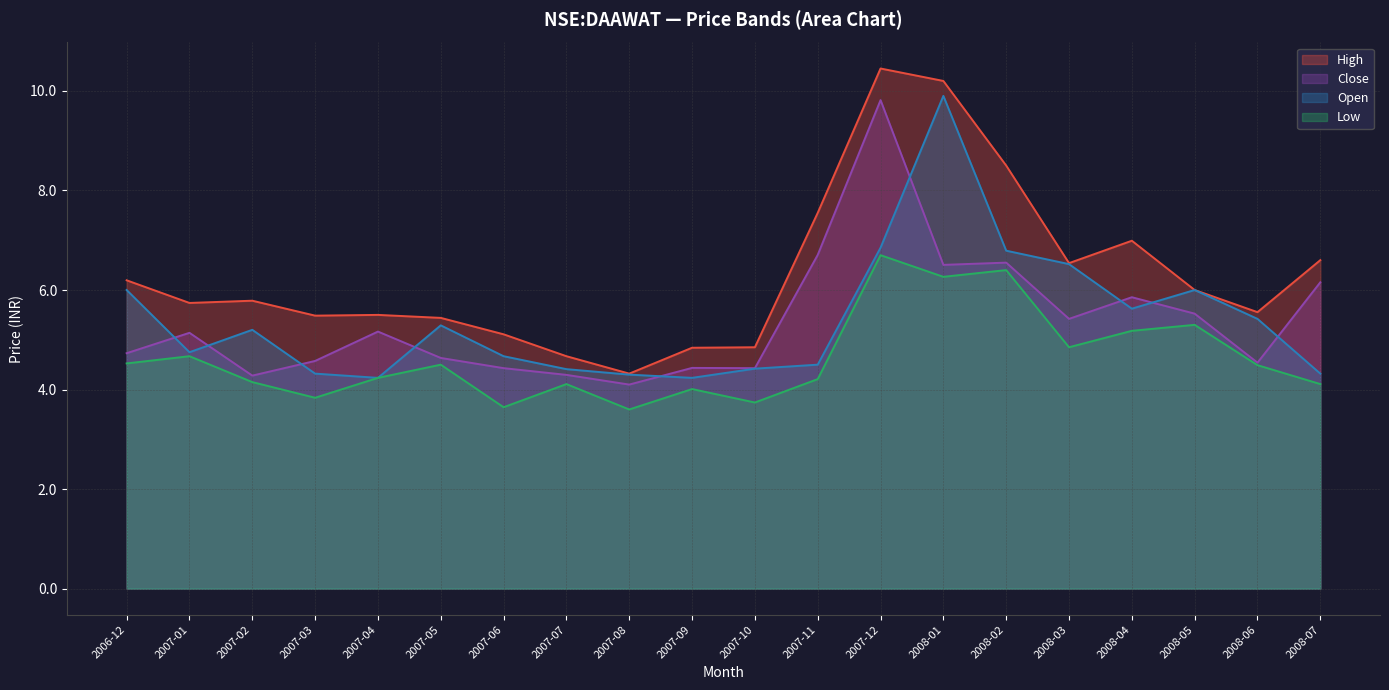

What is the greatest value displayed?

10.4